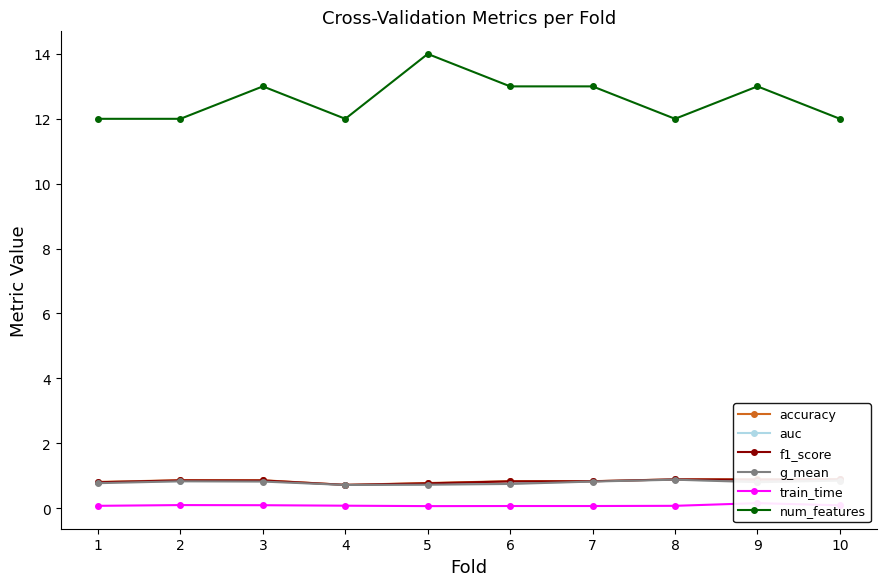

The value of auc at 10 is 0.5. True or false?

False